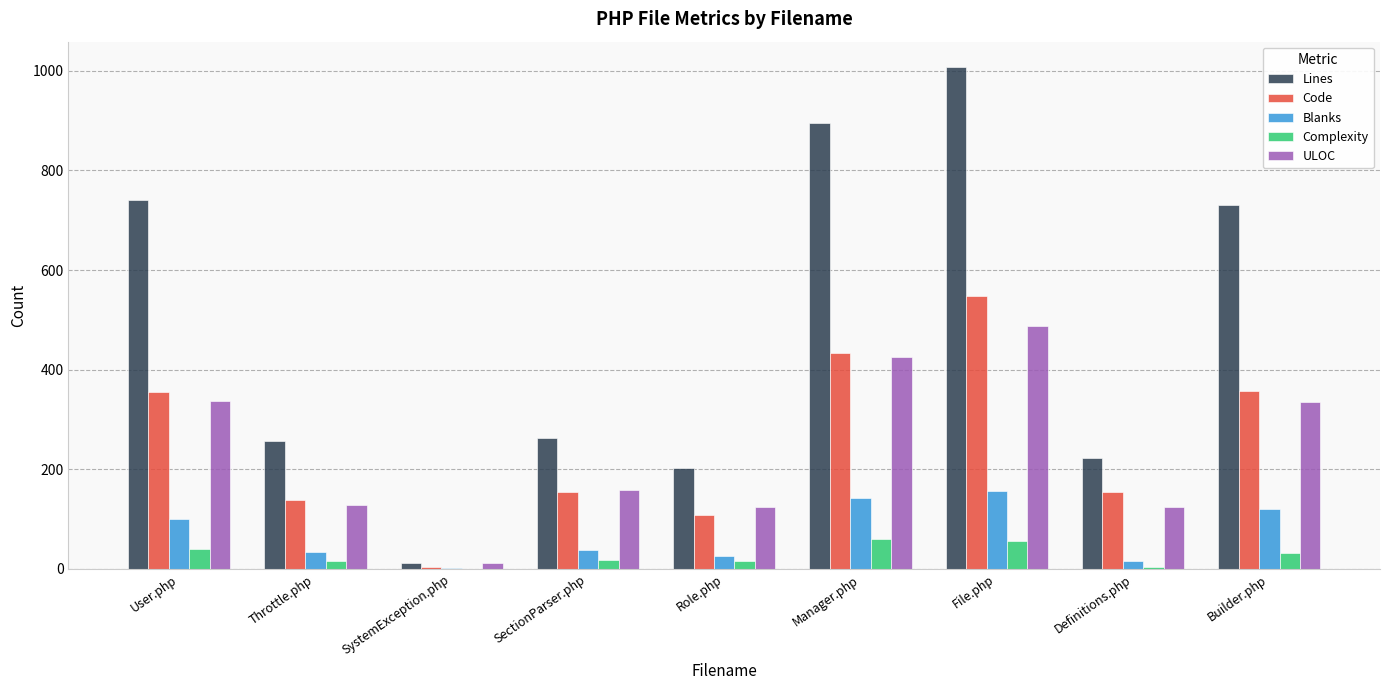

What is the total value across all series at User.php?

1574